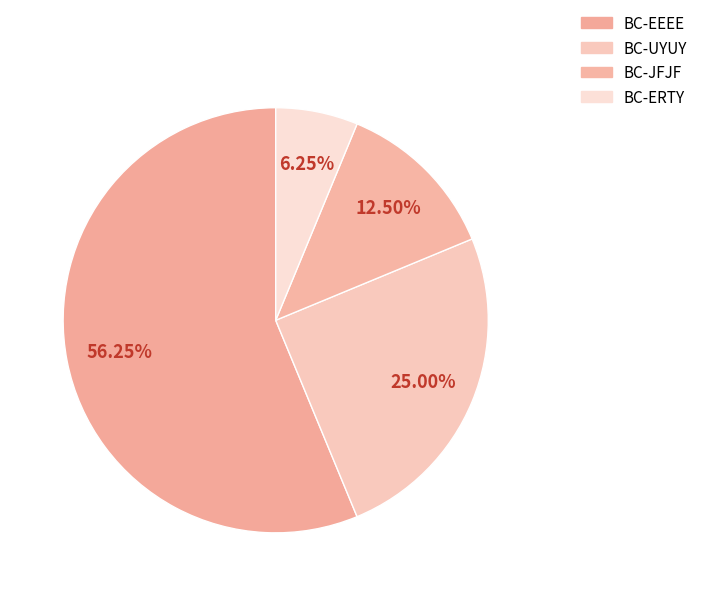

How many slices are in this pie chart?

4